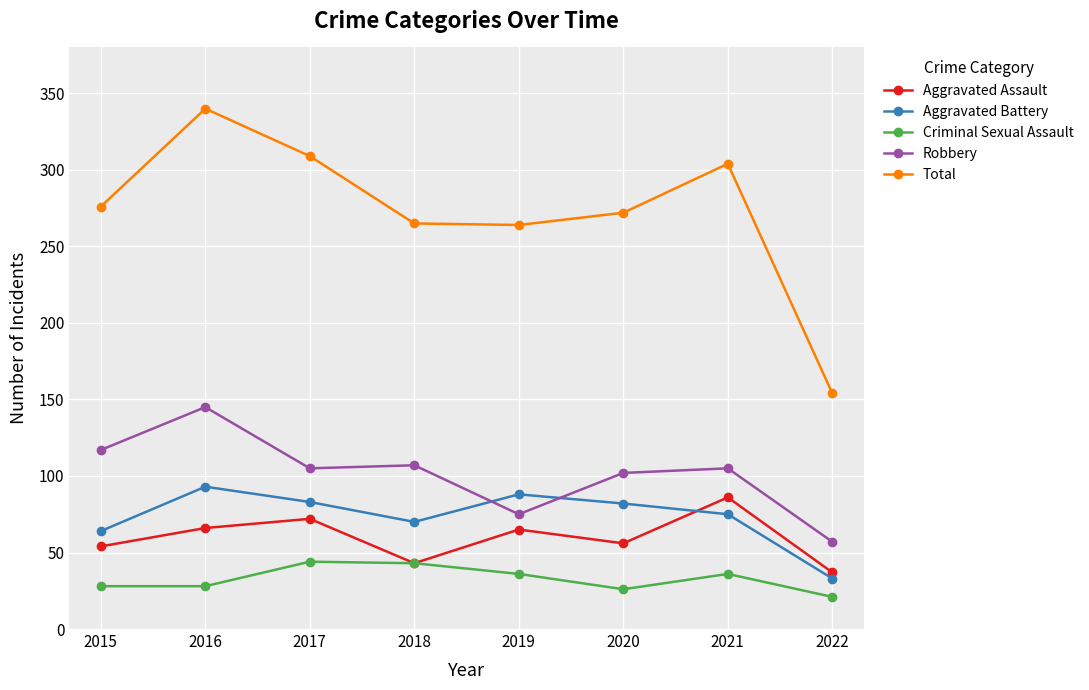

How many lines are shown in the chart?

5